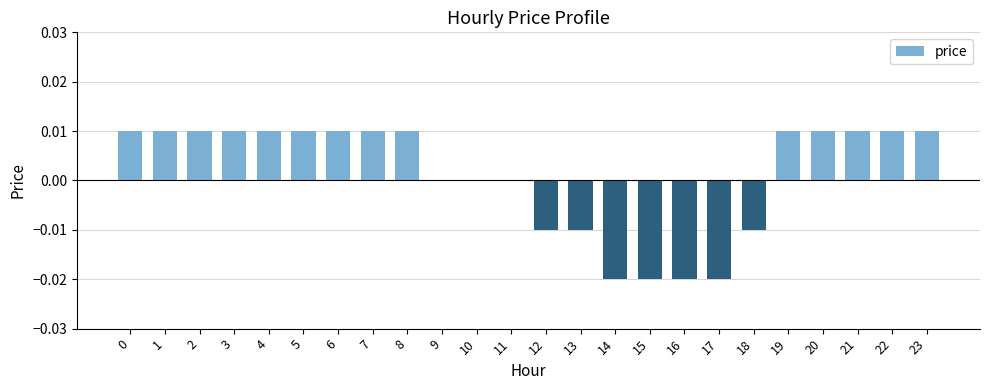

Which has a higher value, 7 or 13?

7